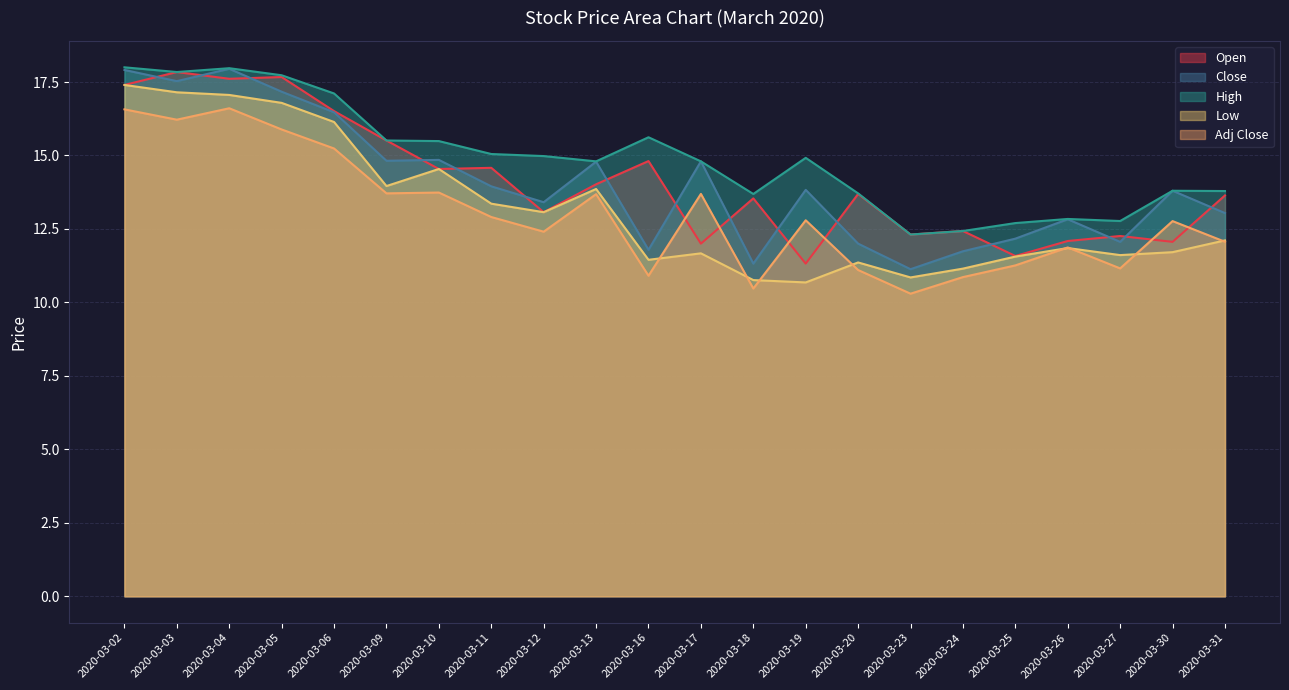

What is the average value of the Low series?

13.2